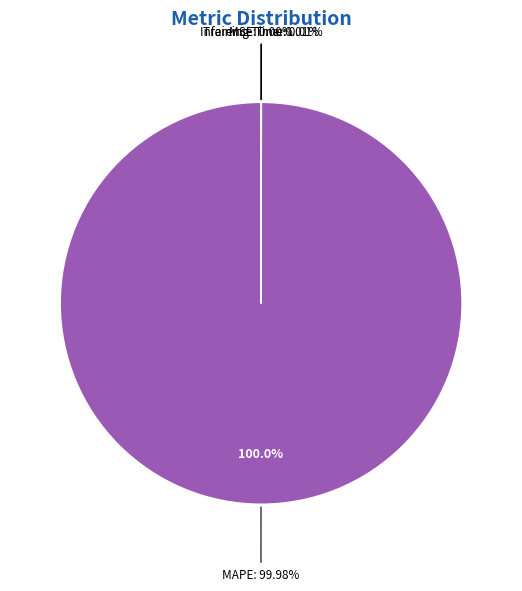

What is the total percentage of MAPE and Training Time?

100.0%